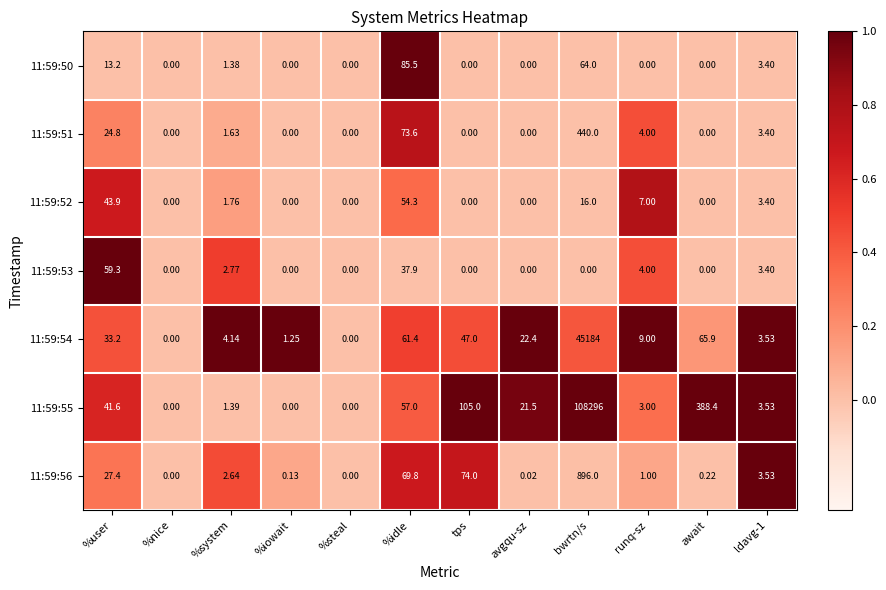

Where does the 11:59:56 series first go above 2?

%user